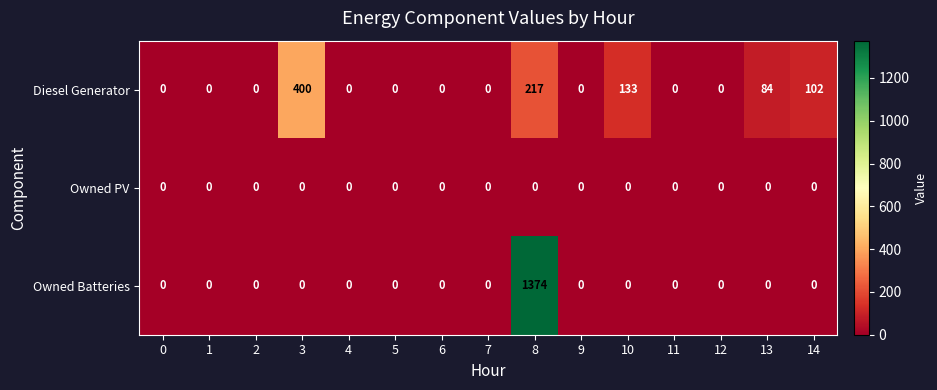

True or false: Diesel Generator has a value of 256 at 6.

False